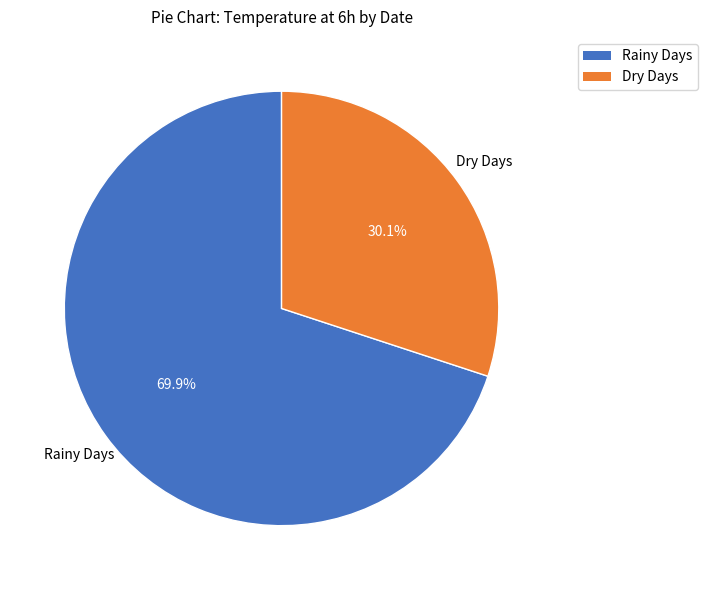

Is there a majority slice in this chart?

Yes